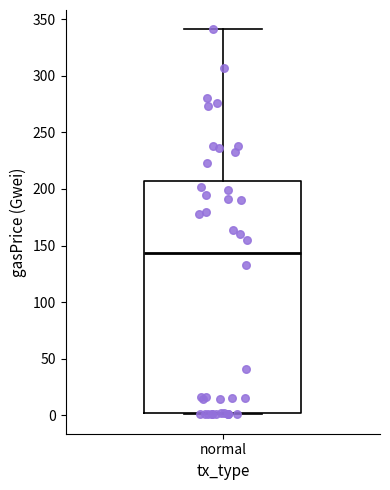

Transcribe this box plot: give where the median line is, the range the box spans, and where the two whiskers end, as read against the y-axis. The values are not printed on the chart, so give them approximately, as read against the axis.

median 145, box 0 to 205, whiskers 0 to 340